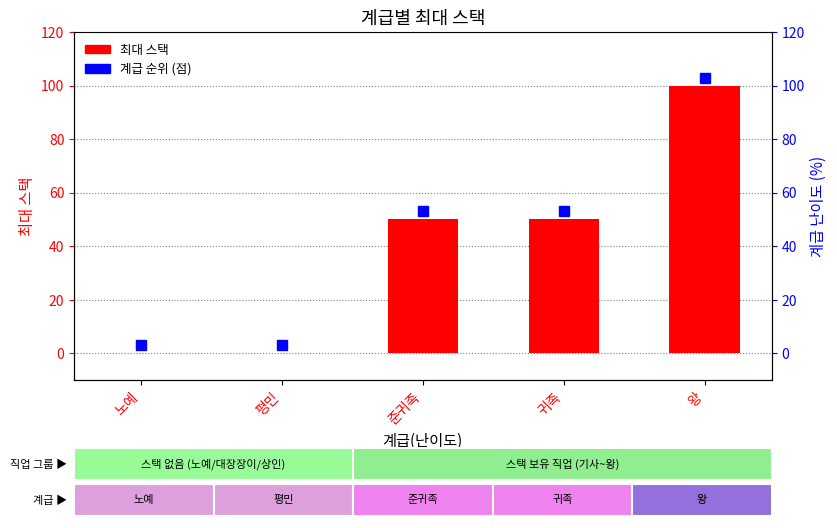

What is the label of the 2nd bar from the left?

평민